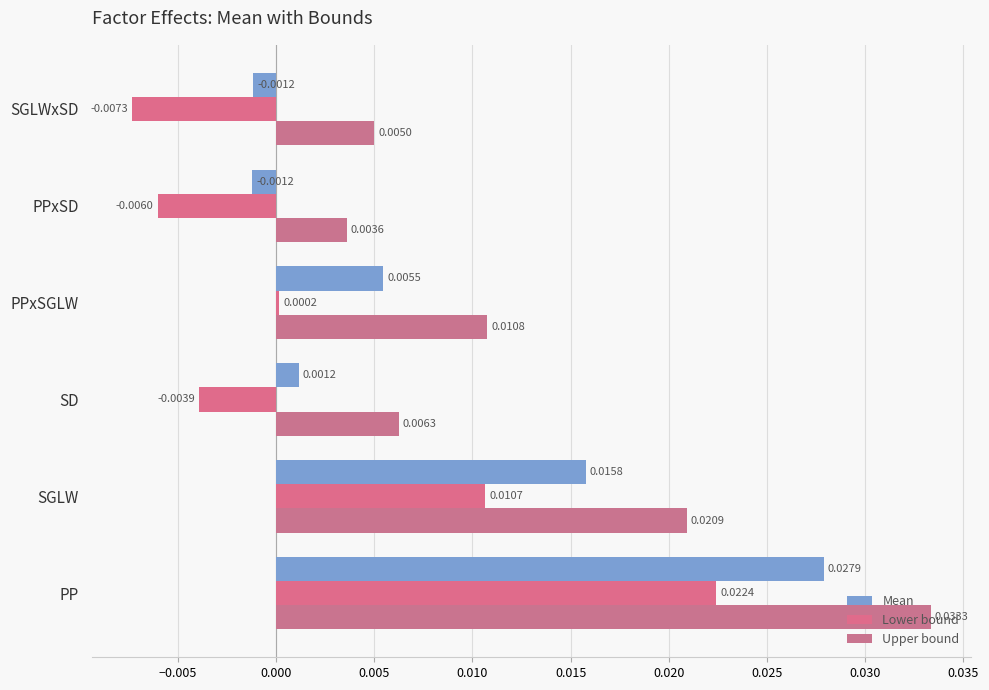

Which series has the largest total across all categories?

Upper bound